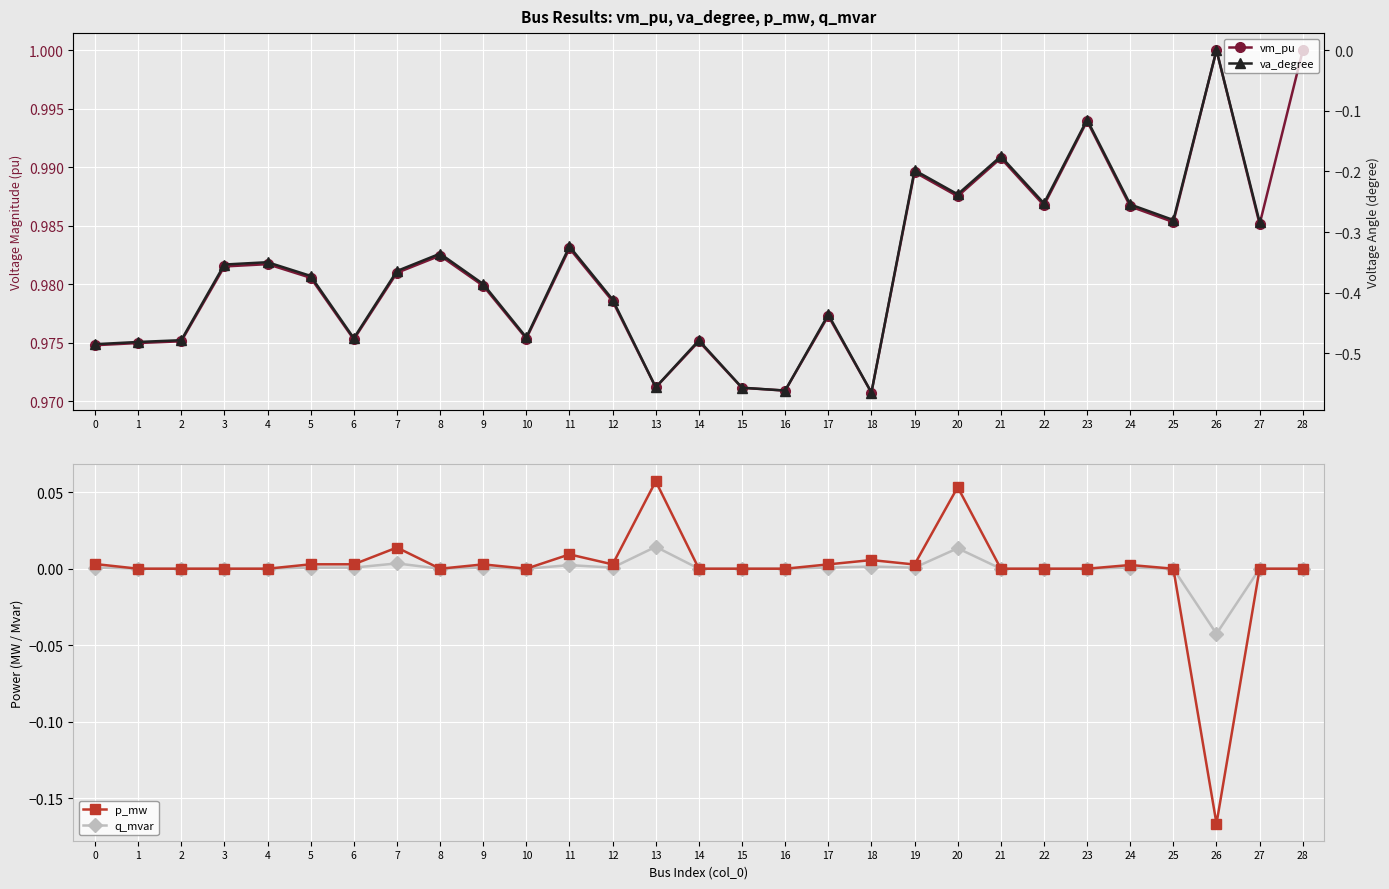

What is the difference between the maximum and minimum values in the p_mw series?

0.2